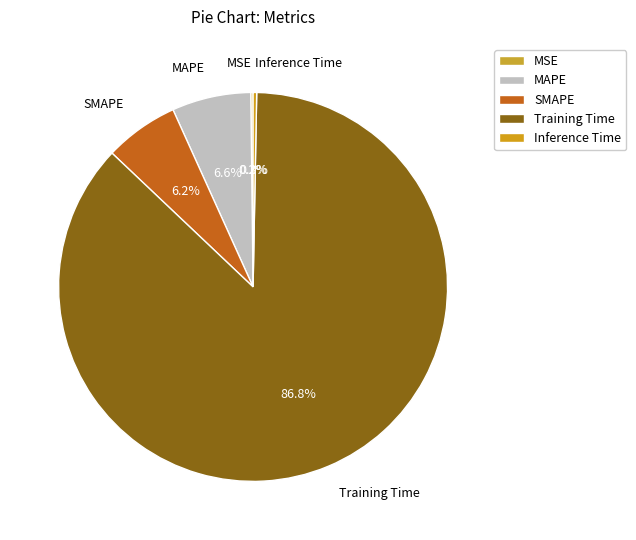

Does MAPE represent more than half of the total?

No